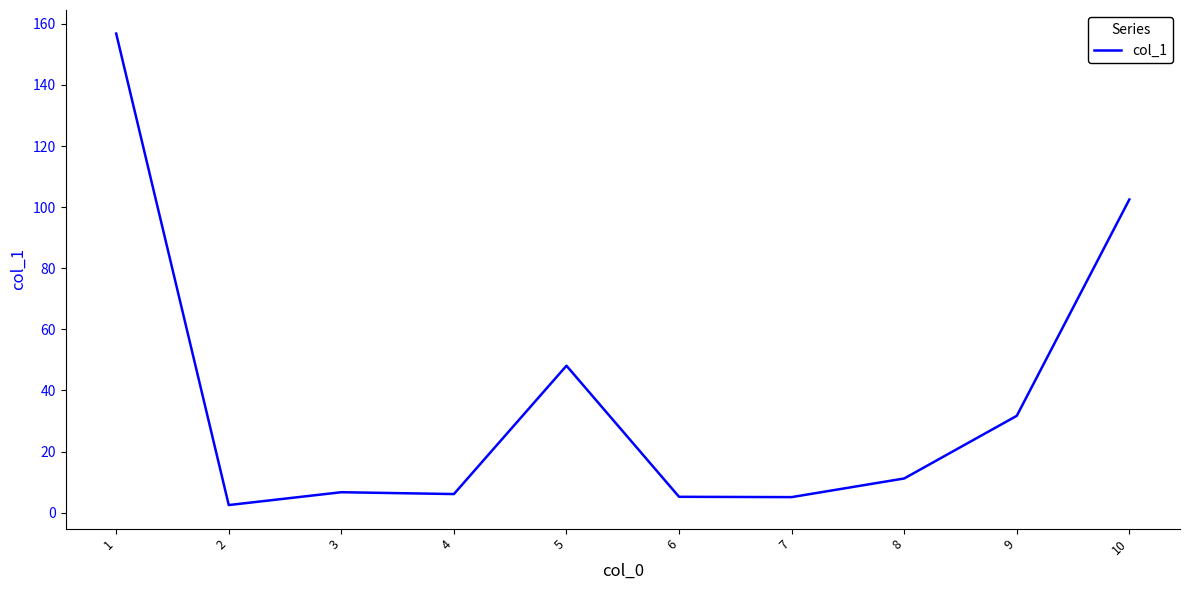

At which label is the value closest to 79?

10